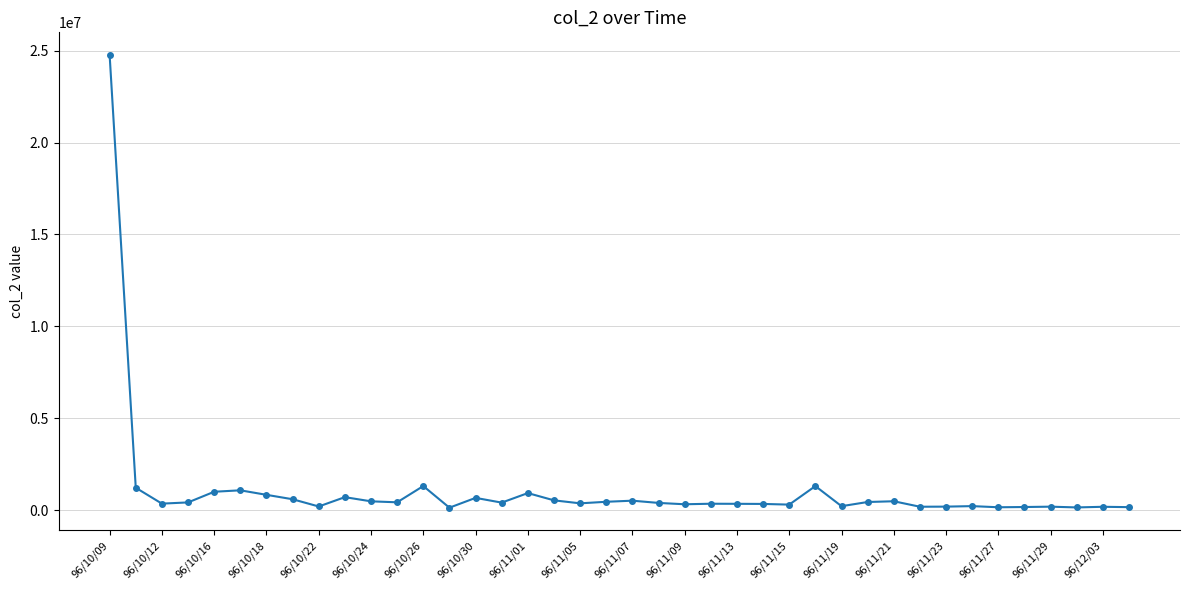

What is the average value?

1096806